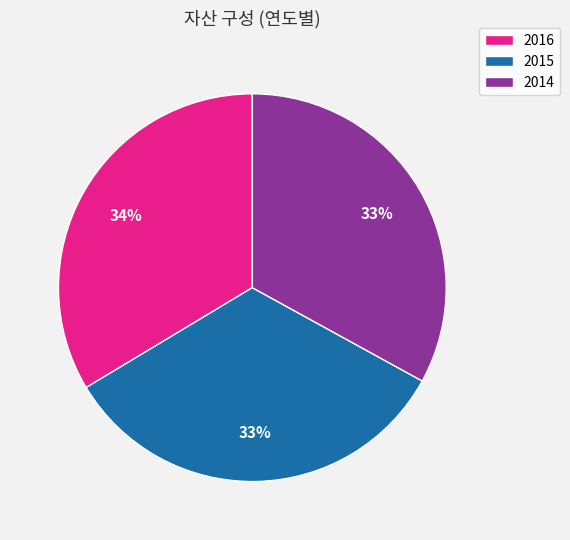

To the nearest percent, what is the difference between the 2014 and 2016 slice percentages?

1%